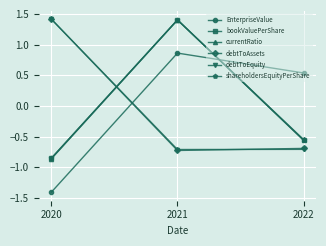

What is the smallest value displayed?

-1.4